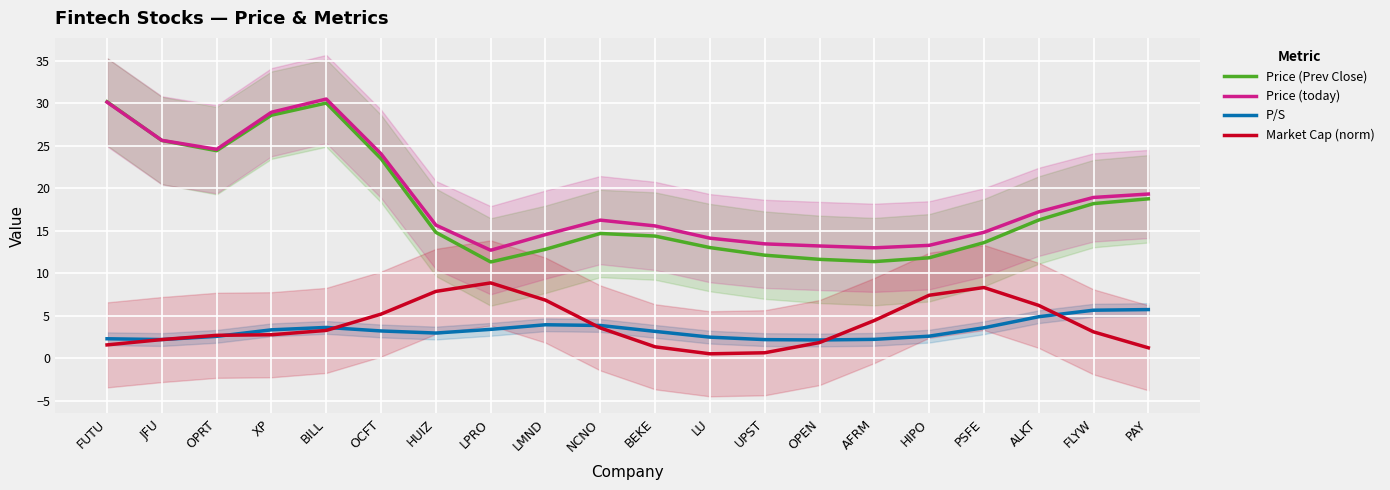

Which category has the highest value across all series?

BILL